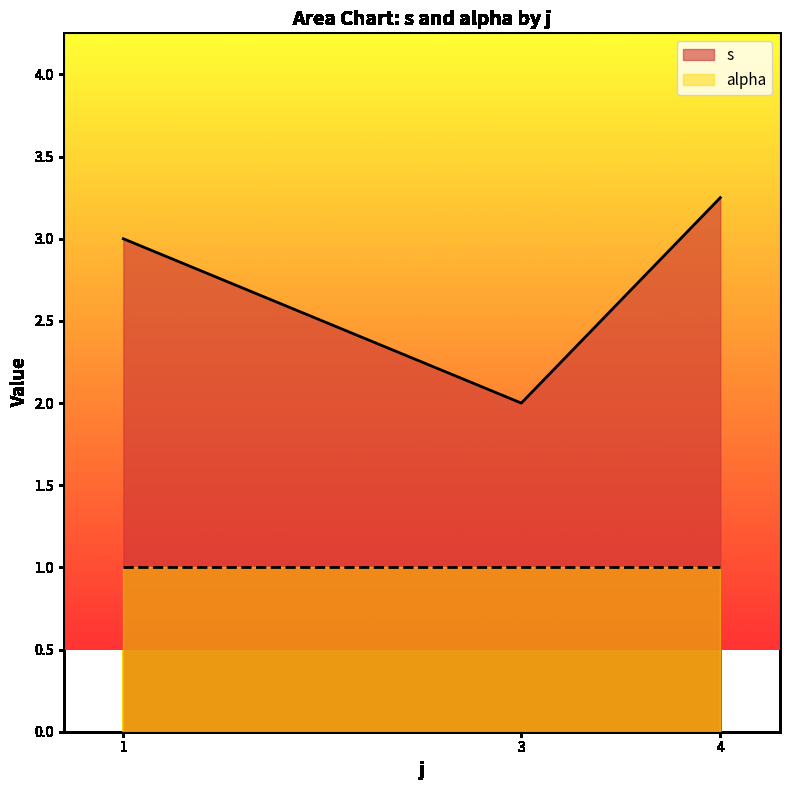

True or false: alpha has more than 1 interior local peaks.

False